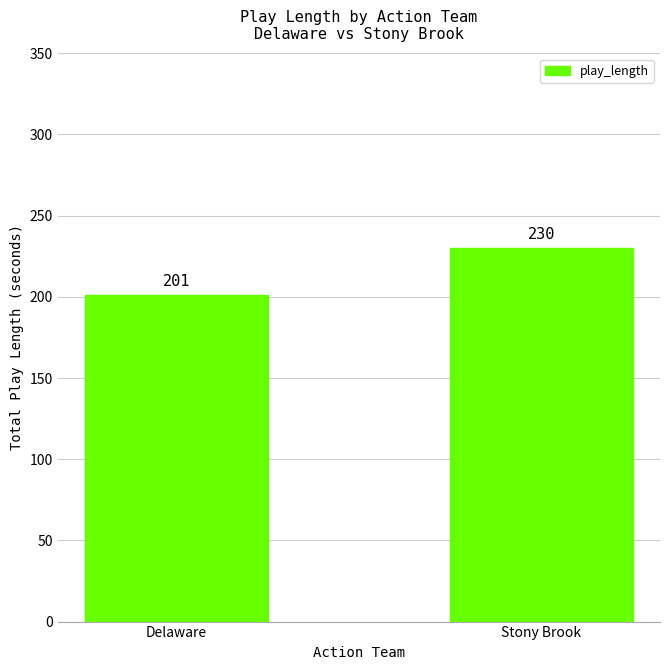

What is the minimum value shown in the chart?

201